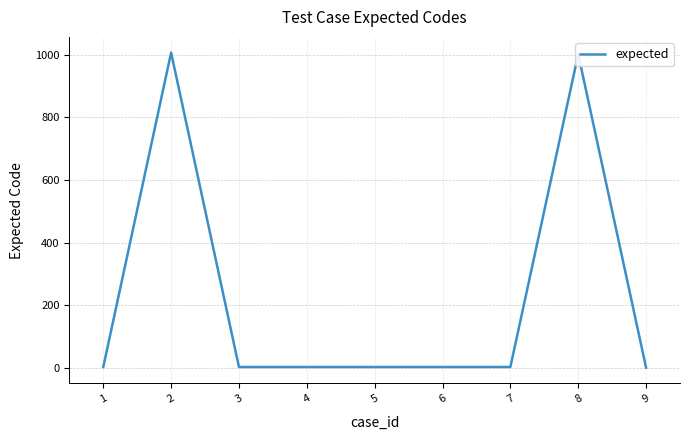

True or false: the data shows 333 at 9.

False